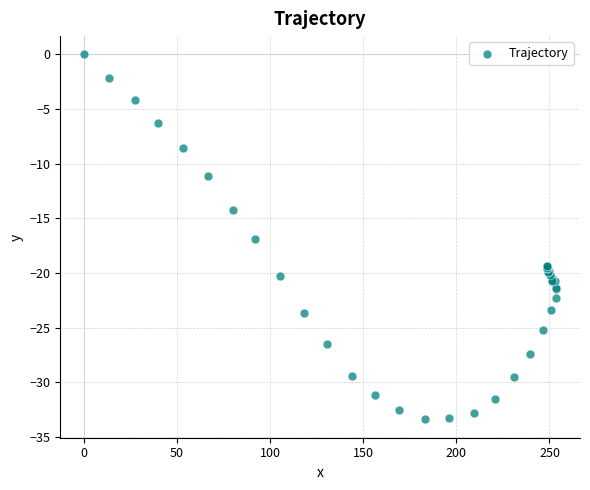

What Y value in the scatter plot is closest to -16?

-16.9